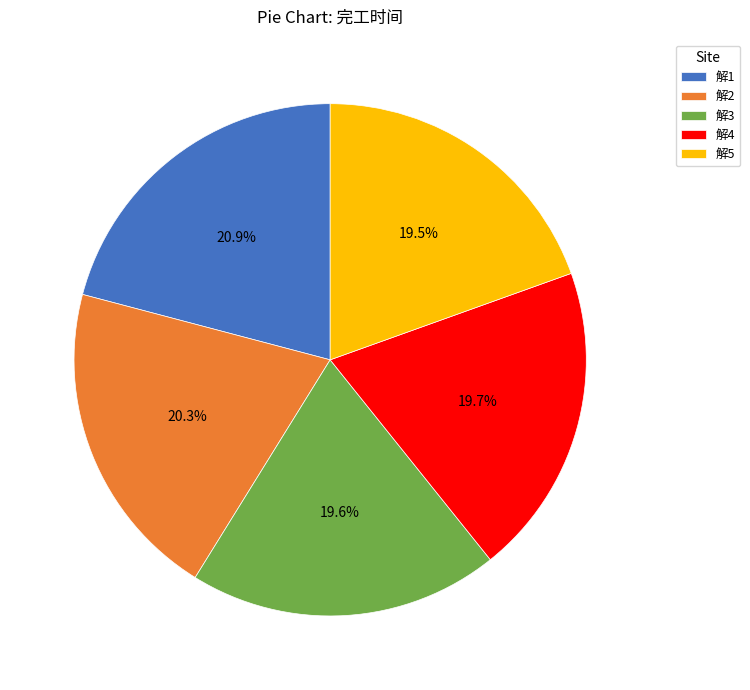

How many slices are in this pie chart?

5